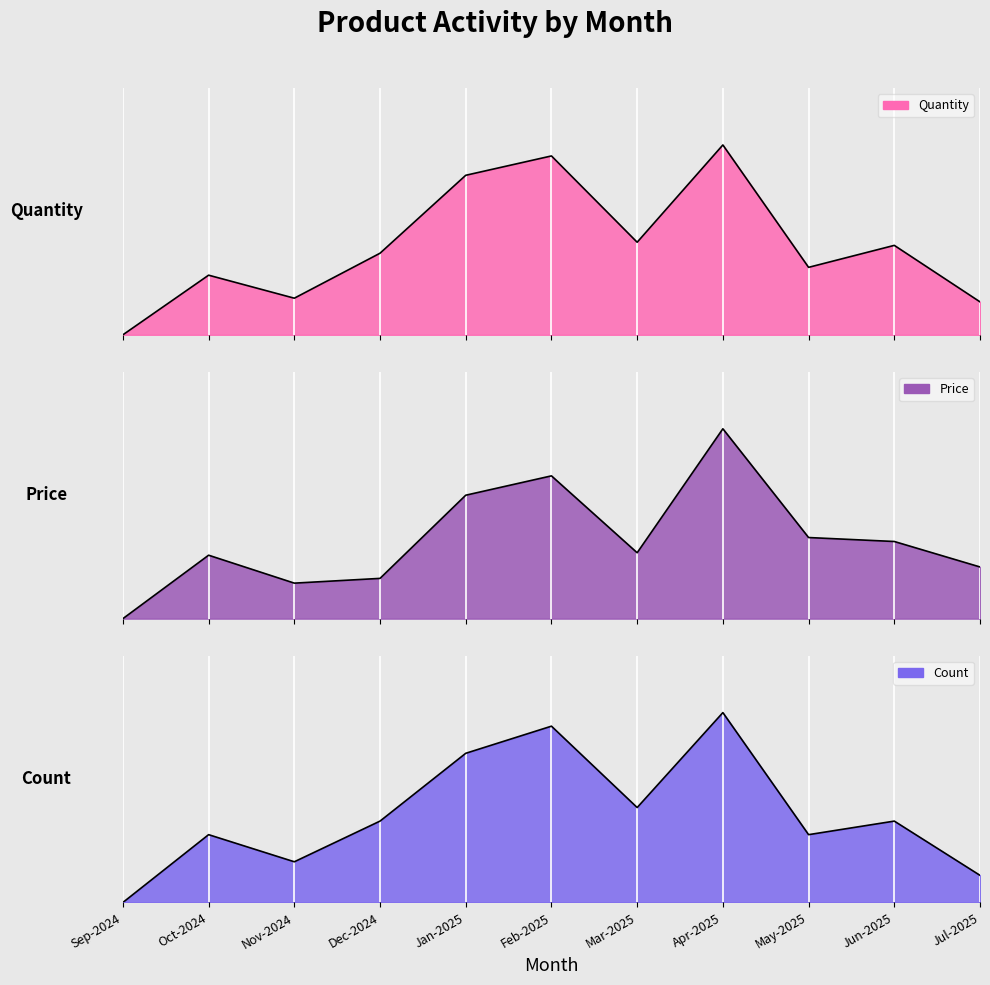

What are all the series names shown in the legend?

Quantity, Price, Count